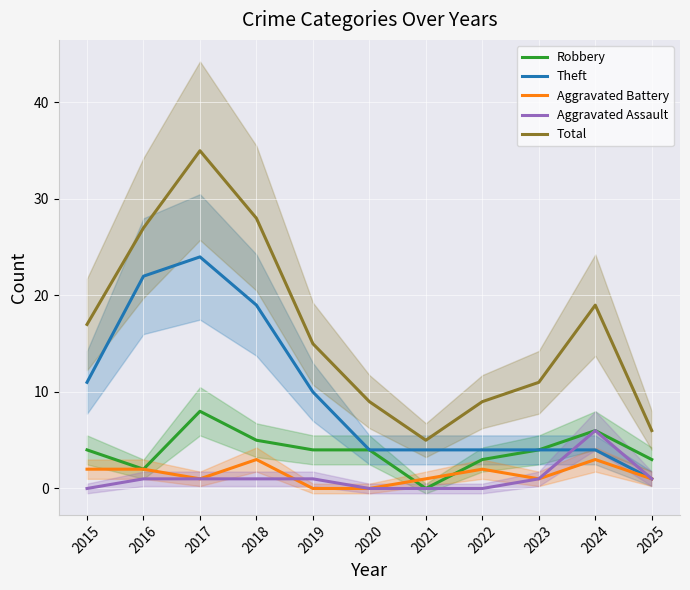

What is the difference between the highest and lowest values at 2024?

16